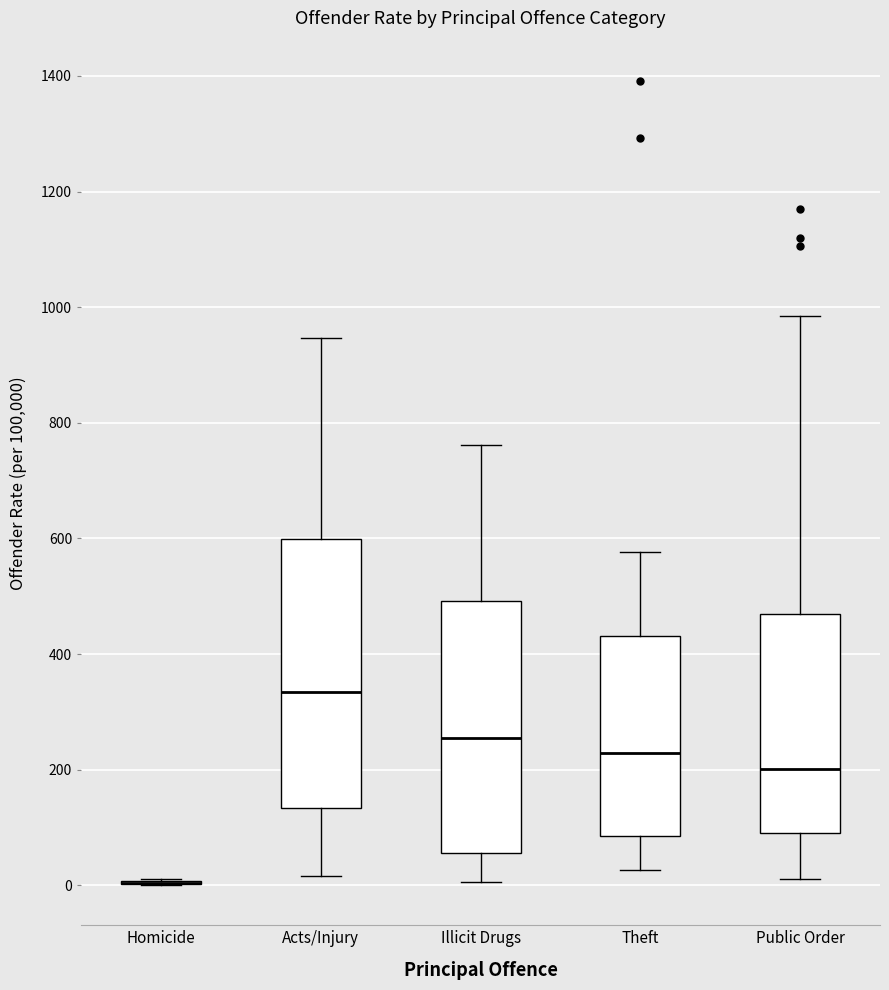

Reading left to right, transcribe this box plot: for each box, give where its median line is, the range the box spans, and where its two whiskers end, as read against the y-axis. The values are not printed on the chart, so give them approximately, as read against the axis.

Homicide: box collapsed to a line at 0, whiskers 0 to 20
Acts/Injury: median 340, box 140 to 600, whiskers 20 to 940
Illicit Drugs: median 260, box 60 to 500, whiskers 0 to 760
Theft: median 220, box 80 to 440, whiskers 20 to 580
Public Order: median 200, box 100 to 460, whiskers 20 to 980